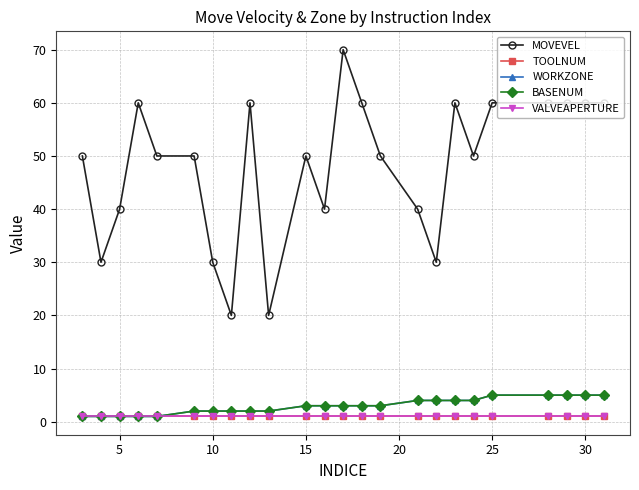

Is this an area chart (filled region under the line)?

No